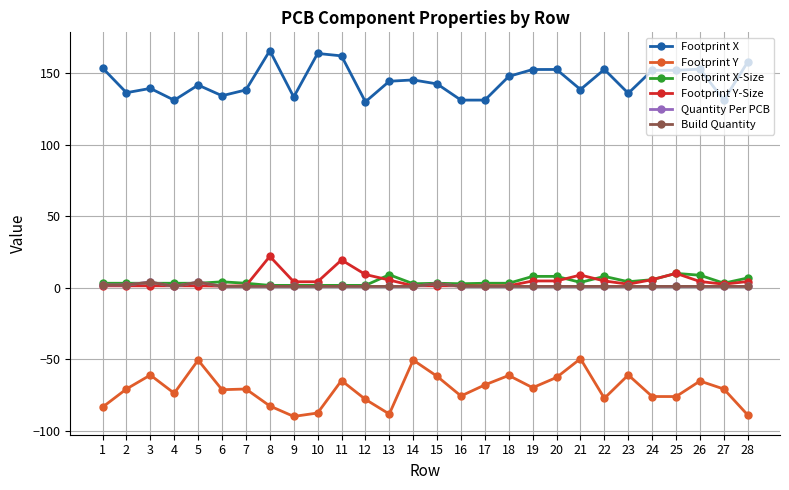

In Footprint X, how many points are lower than both neighbors (excluding endpoints)?

9